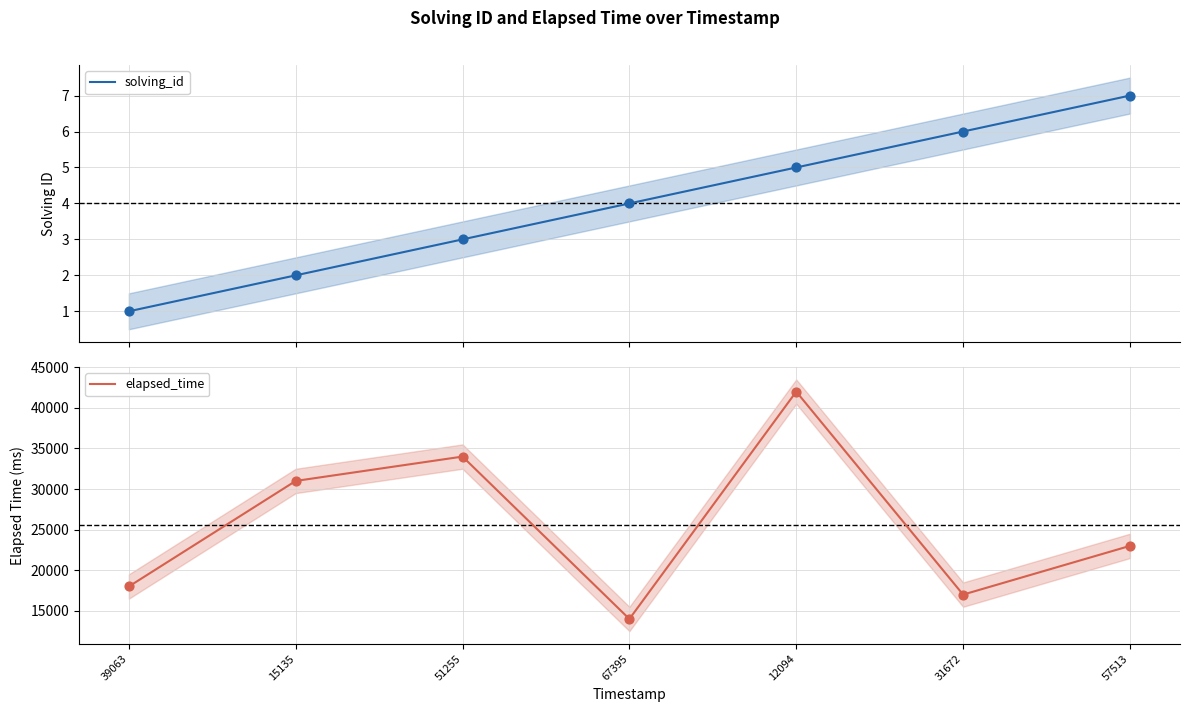

Is the value of elapsed_time at 12094 greater than the value of solving_id at 51255?

Yes